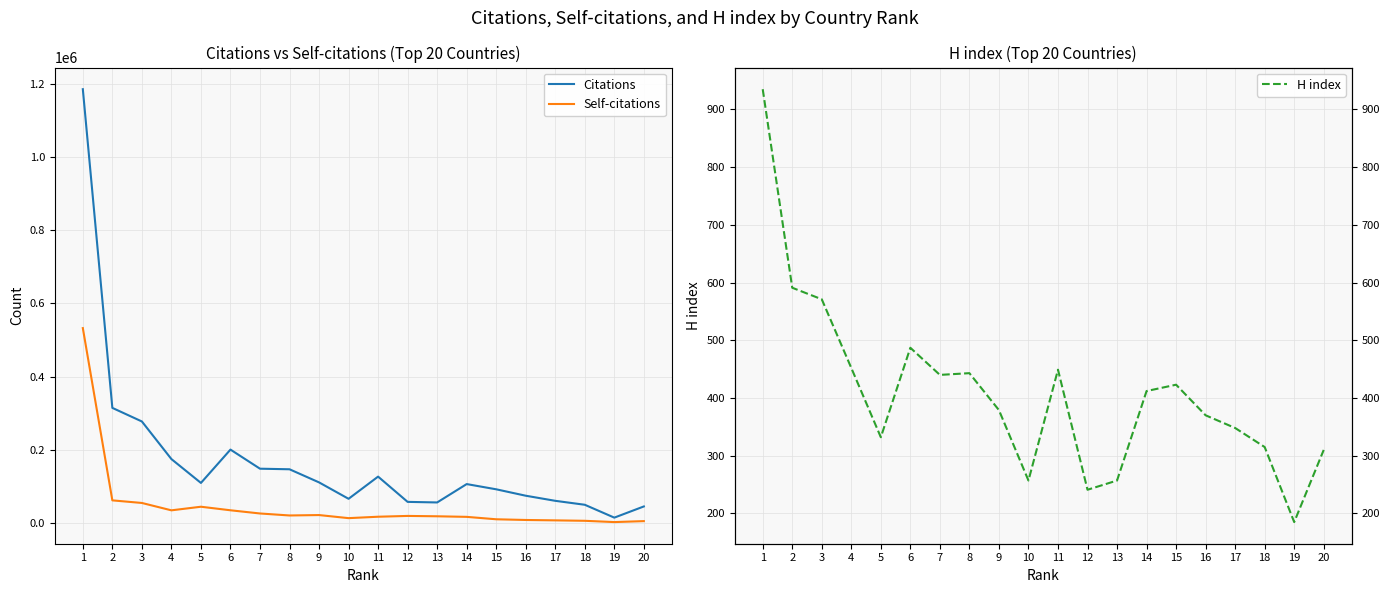

List the series in order of their overall mean, lowest first.

H index, Self-citations, Citations